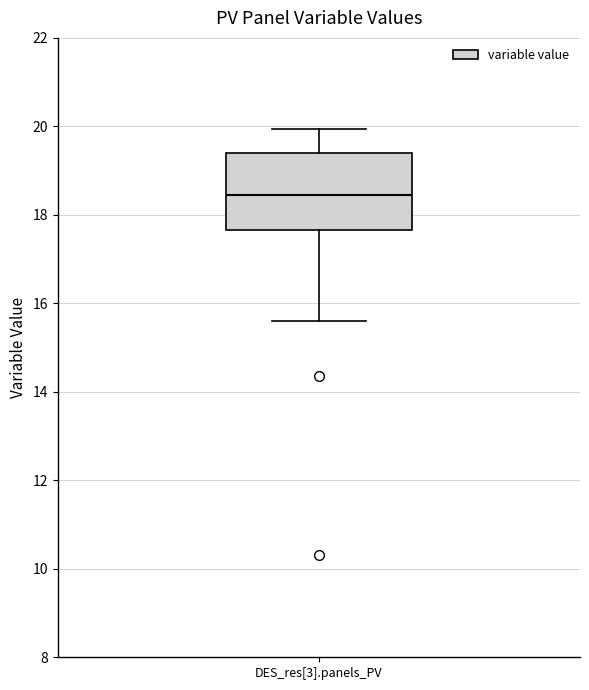

Where does the median line of the box for DES_res[3].panels_PV sit on the y-axis? The values are not printed on the chart, so give them approximately, as read against the axis.

18.4